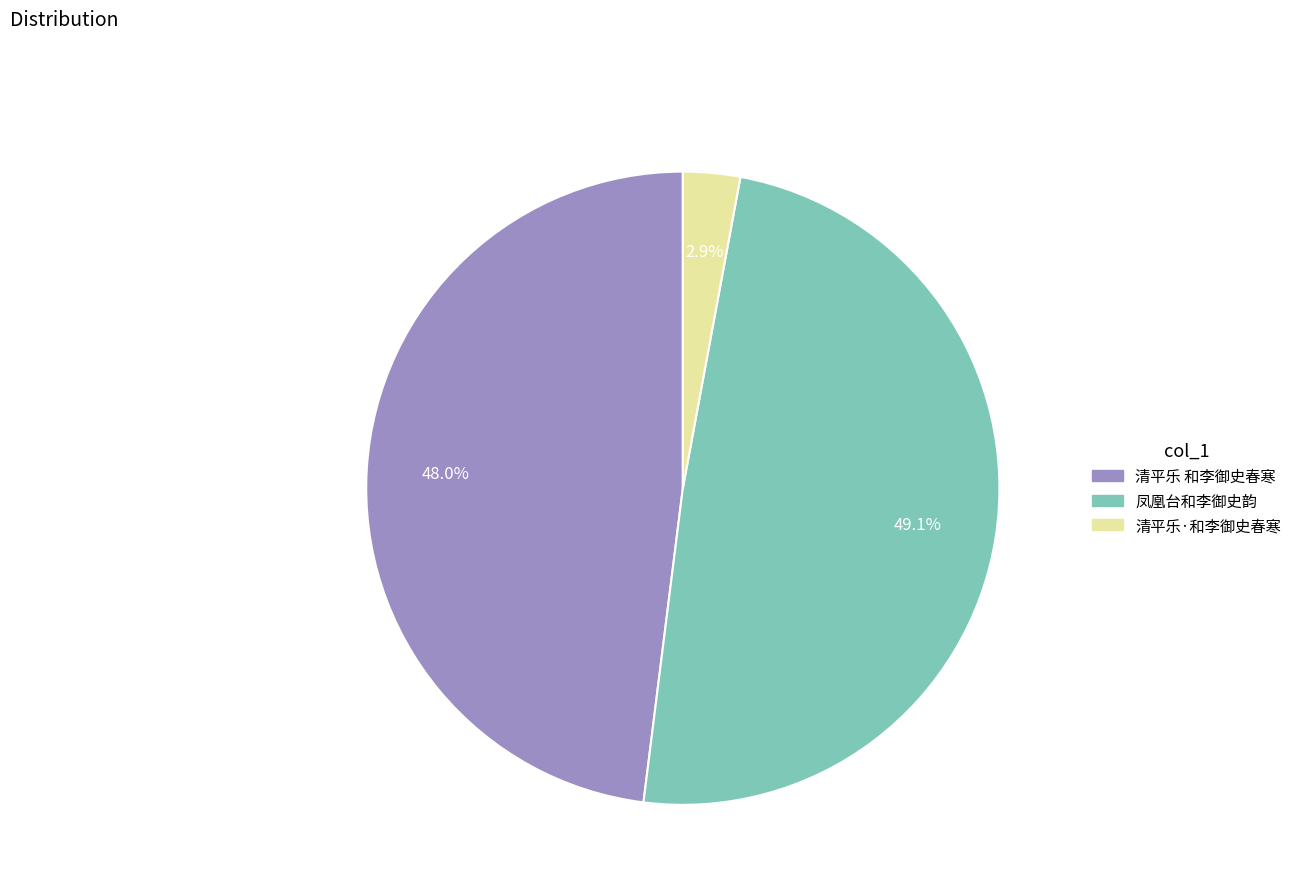

Is it true that 清平乐·和李御史春寒 is 11% of the pie?

False